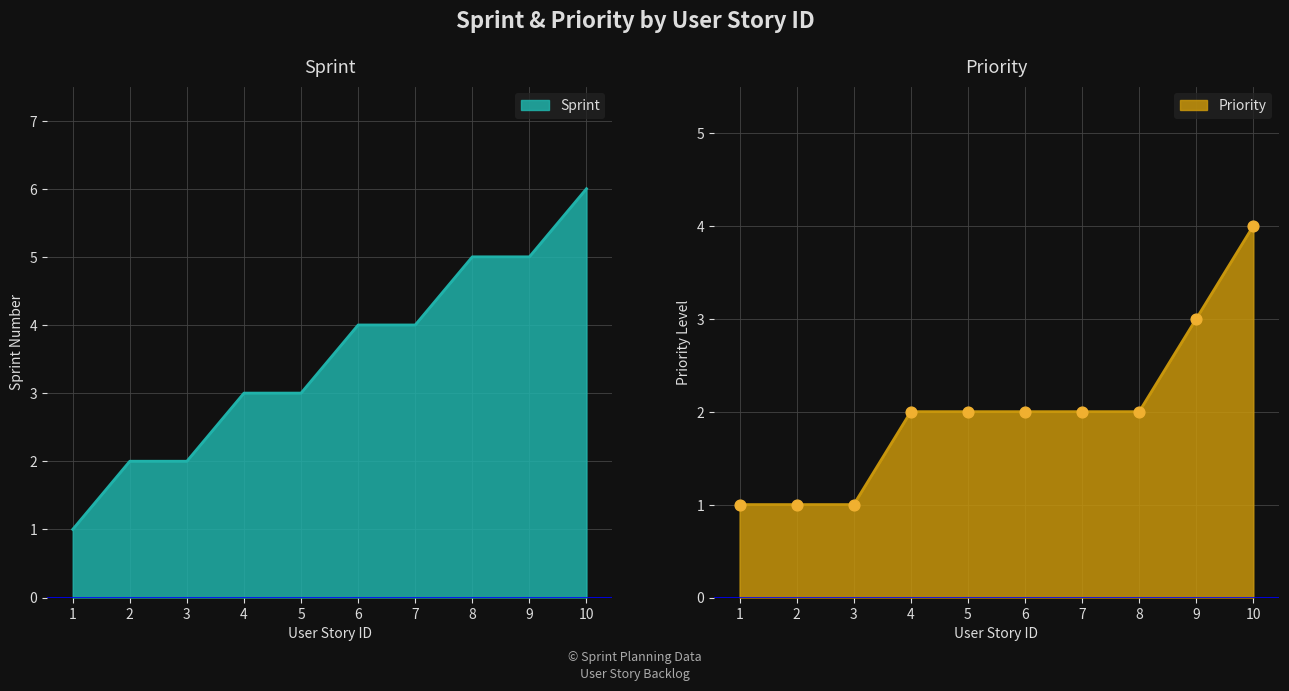

Which series has the largest Y range (max minus min)?

Sprint